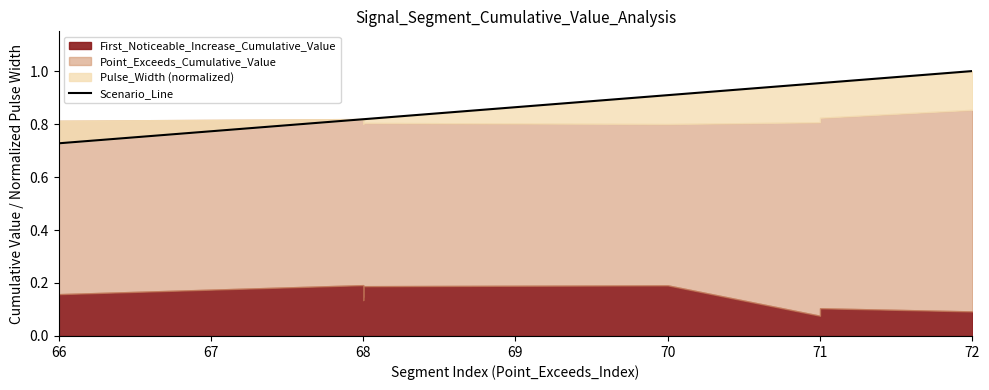

What is the difference between the second highest and minimum values?

0.2